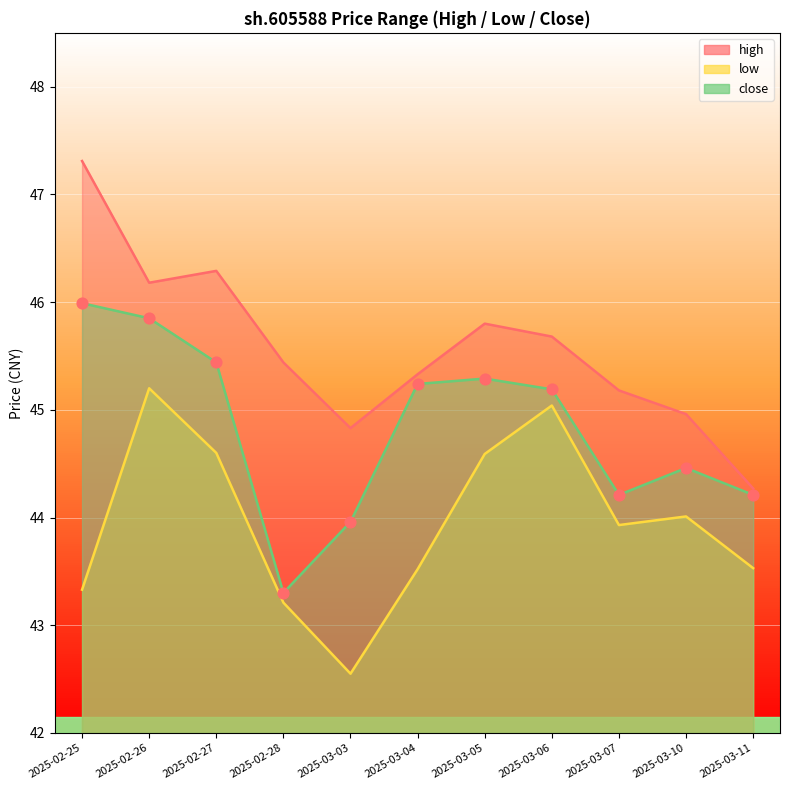

Which series contains the highest Y value?

high